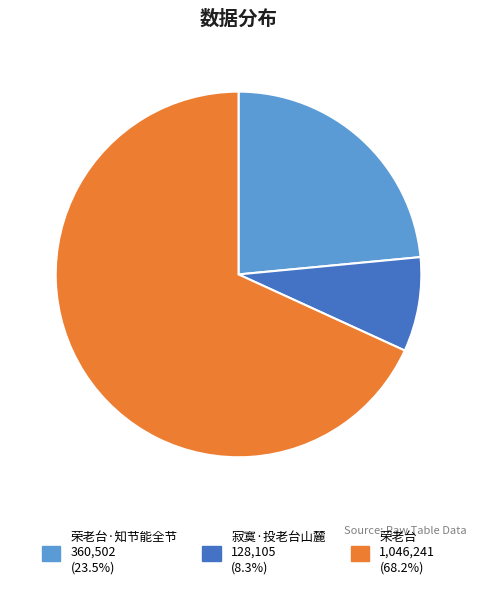

Is there a majority slice in this chart?

Yes